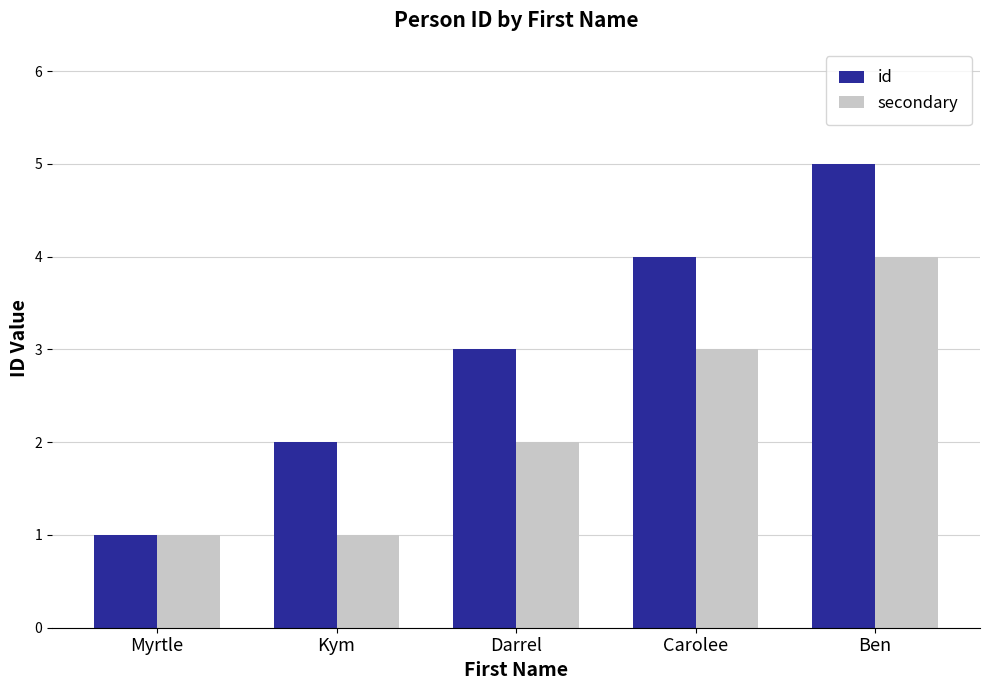

How many bars are there in each group?

2